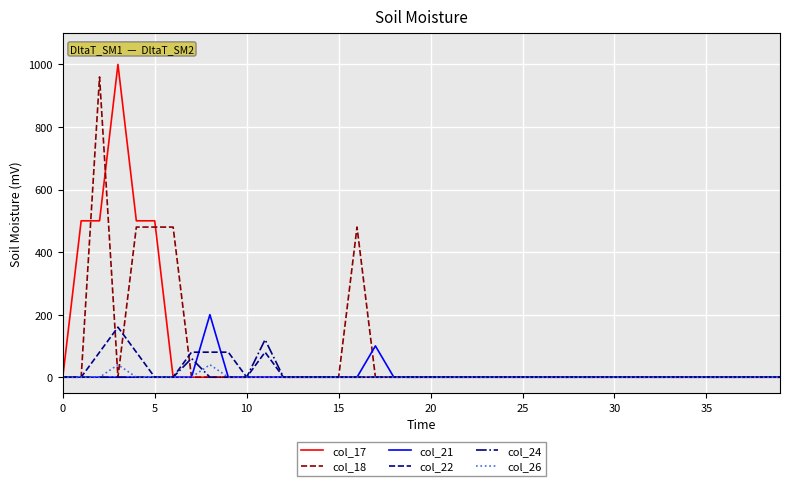

What is the greatest value displayed?

1000